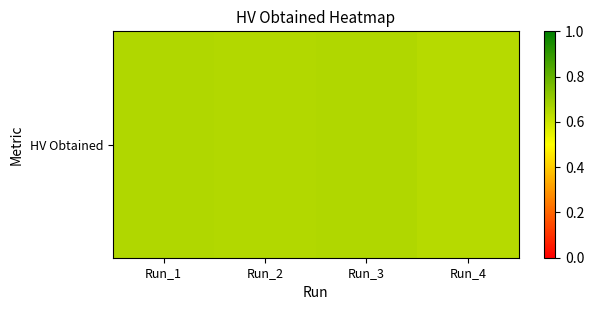

Reading left to right, transcribe all the data shown in this chart.

Run_1=0.7	Run_2=0.6	Run_3=0.7	Run_4=0.6